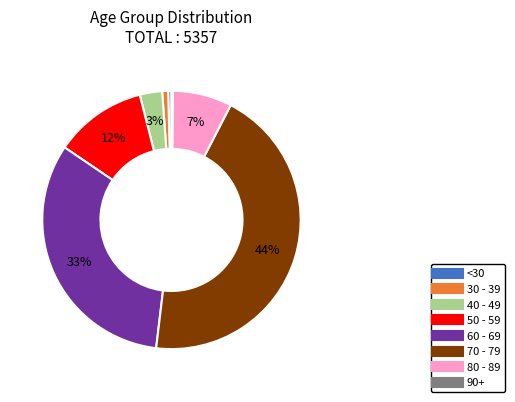

Does any single category account for the majority?

No